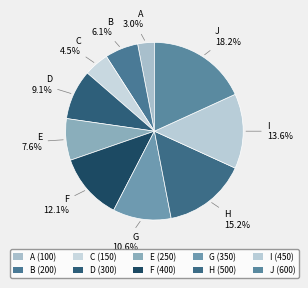

What portion of the pie excludes A?

97.0%